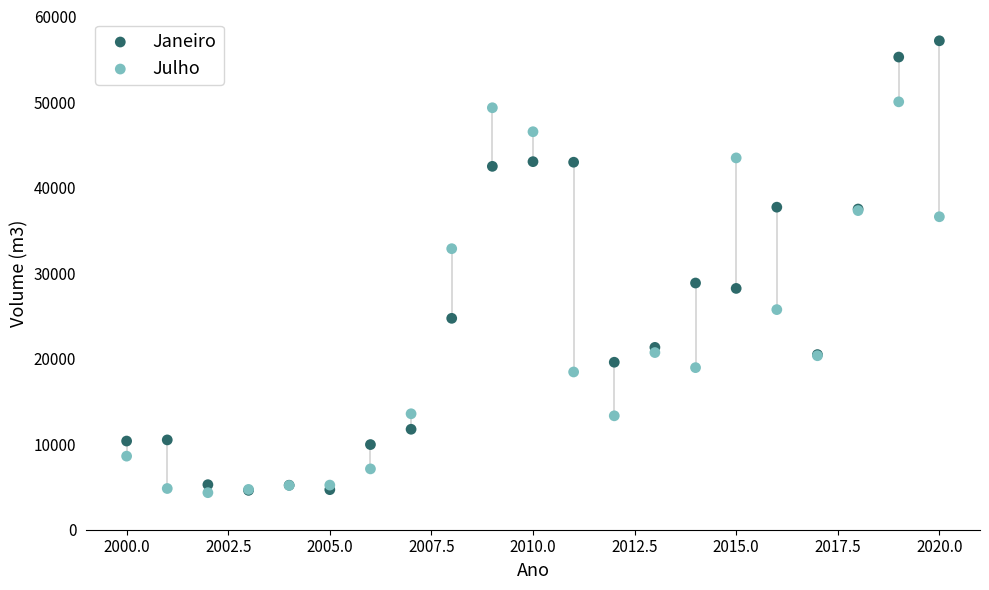

What are all the series names shown in the legend?

Janeiro, Julho